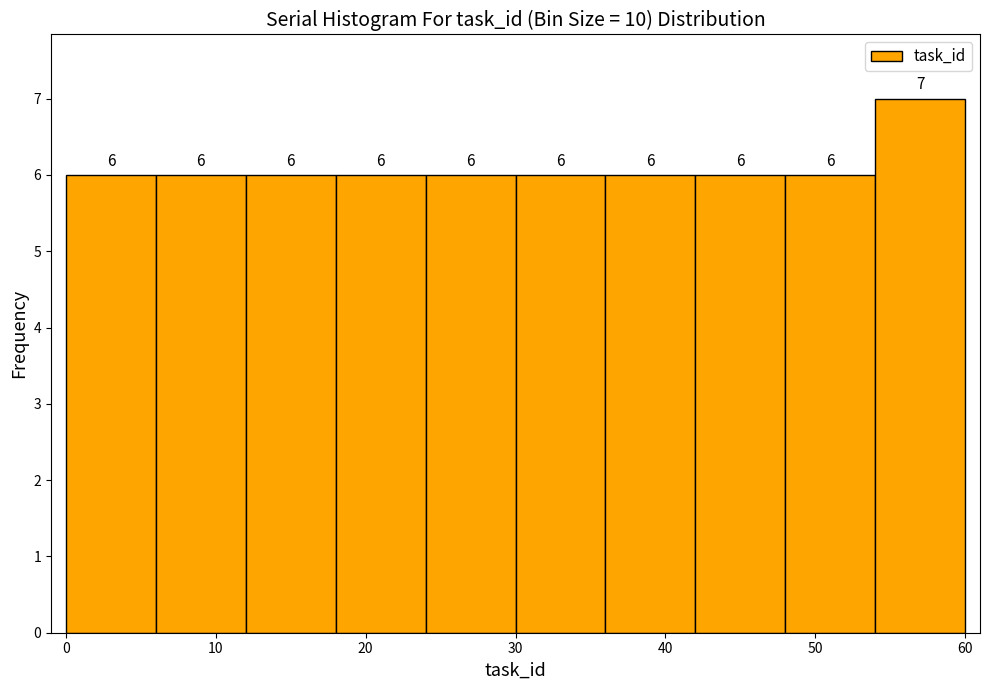

Reading left to right, list every bar in this chart as the range it spans on the x-axis followed by its height.

0 to 6: 6
6 to 12: 6
12 to 18: 6
18 to 24: 6
24 to 30: 6
30 to 36: 6
36 to 42: 6
42 to 48: 6
48 to 54: 6
54 to 60: 7